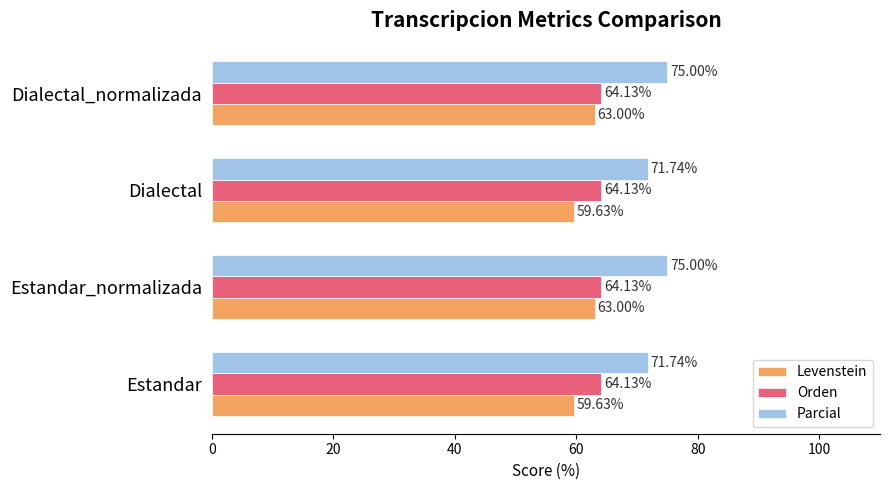

Count the number of categories in the chart.

4